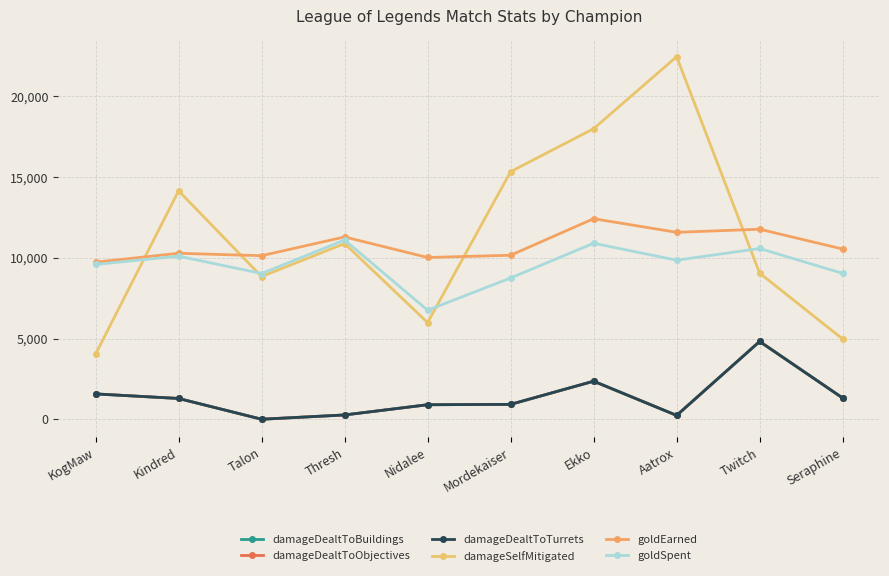

Which category has the lowest value in the goldEarned series?

KogMaw